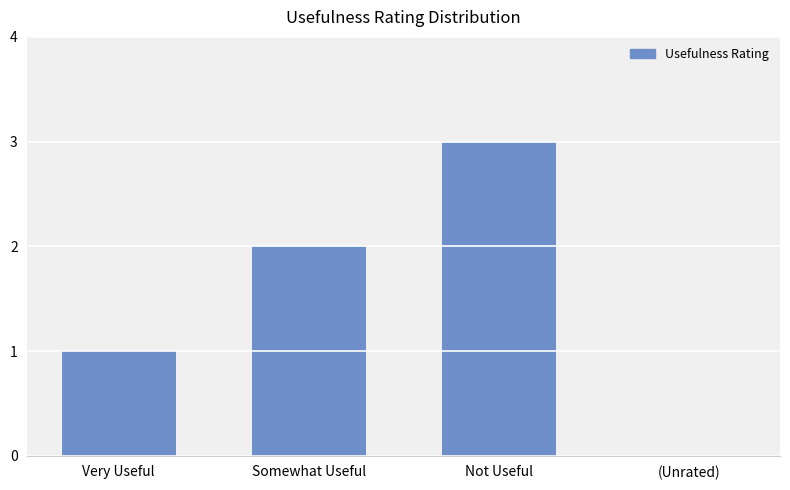

What is the sum of all values?

6